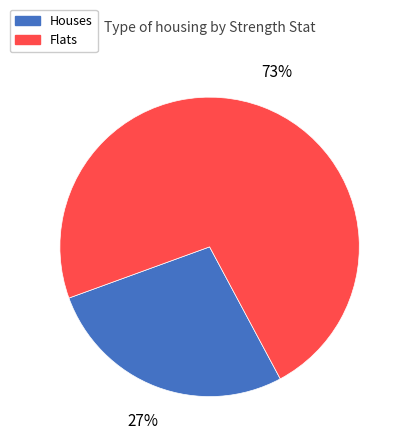

Does any single category account for the majority?

Yes